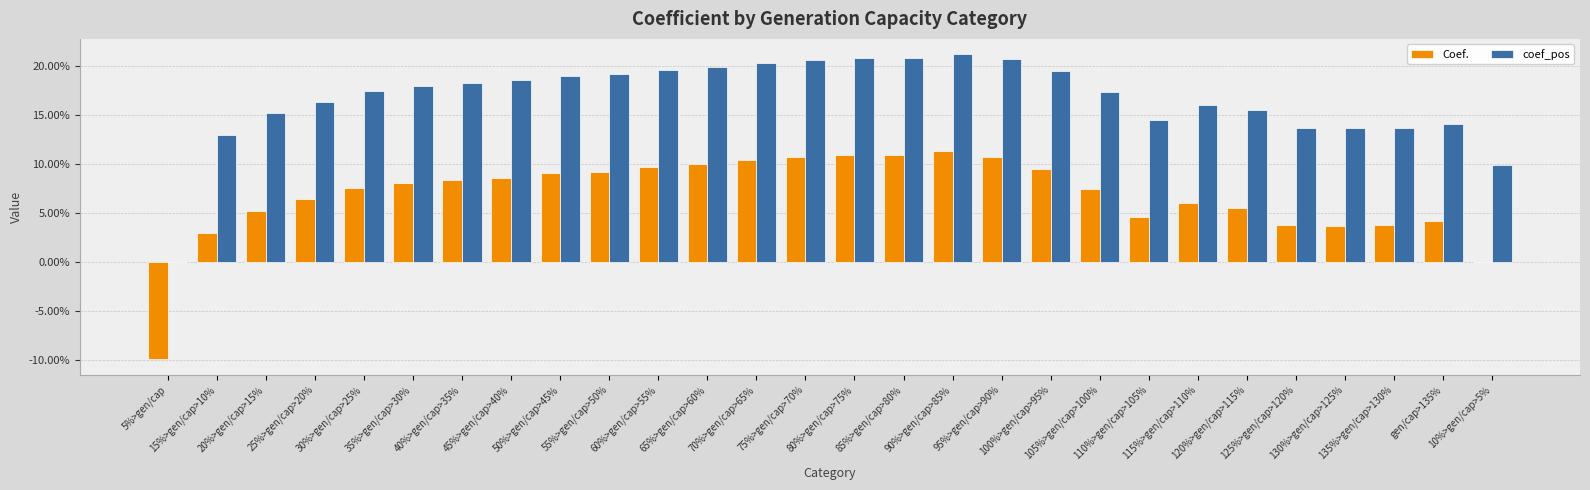

Is the value of coef_pos at 70%>gen/cap>65% greater than the value of Coef. at 120%>gen/cap>115%?

Yes